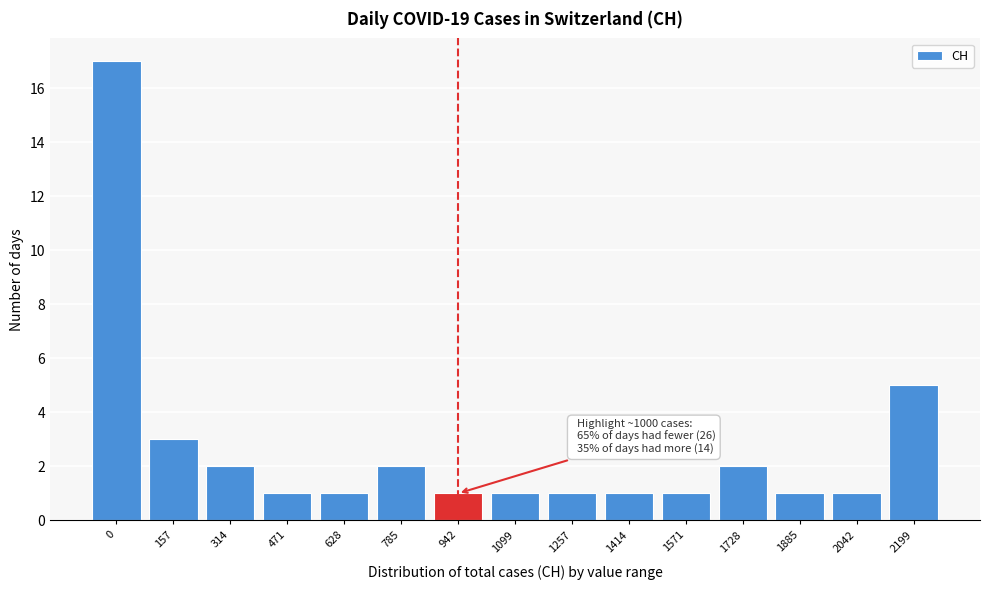

Reading right to left, what are all the values shown in this chart?

5	1	1	2	1	1	1	1	1	2	1	1	2	3	17